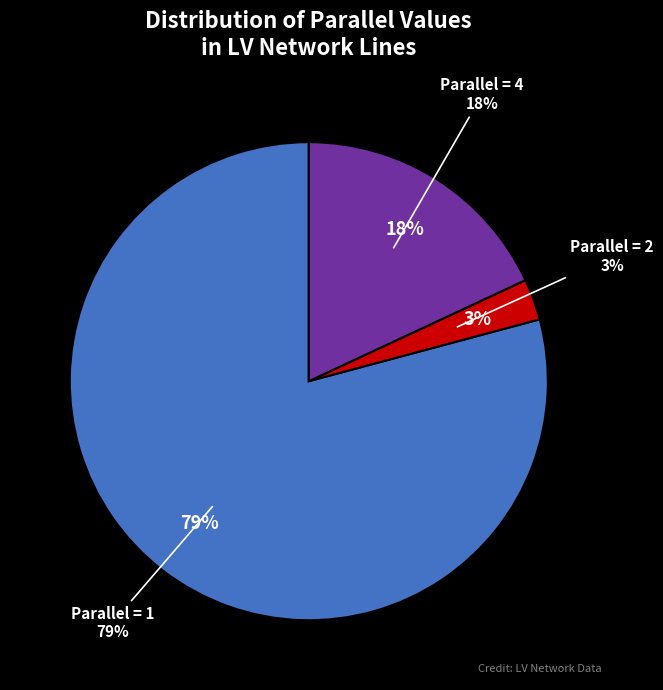

Which category accounts for the majority?

parallel=1